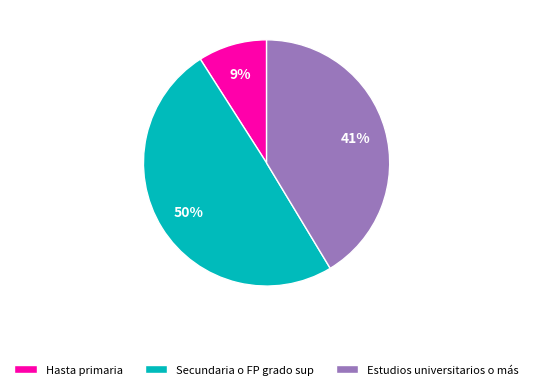

Approximately how many times larger is the value at Secundaria o FP grado sup compared to Estudios universitarios o más?

1.2